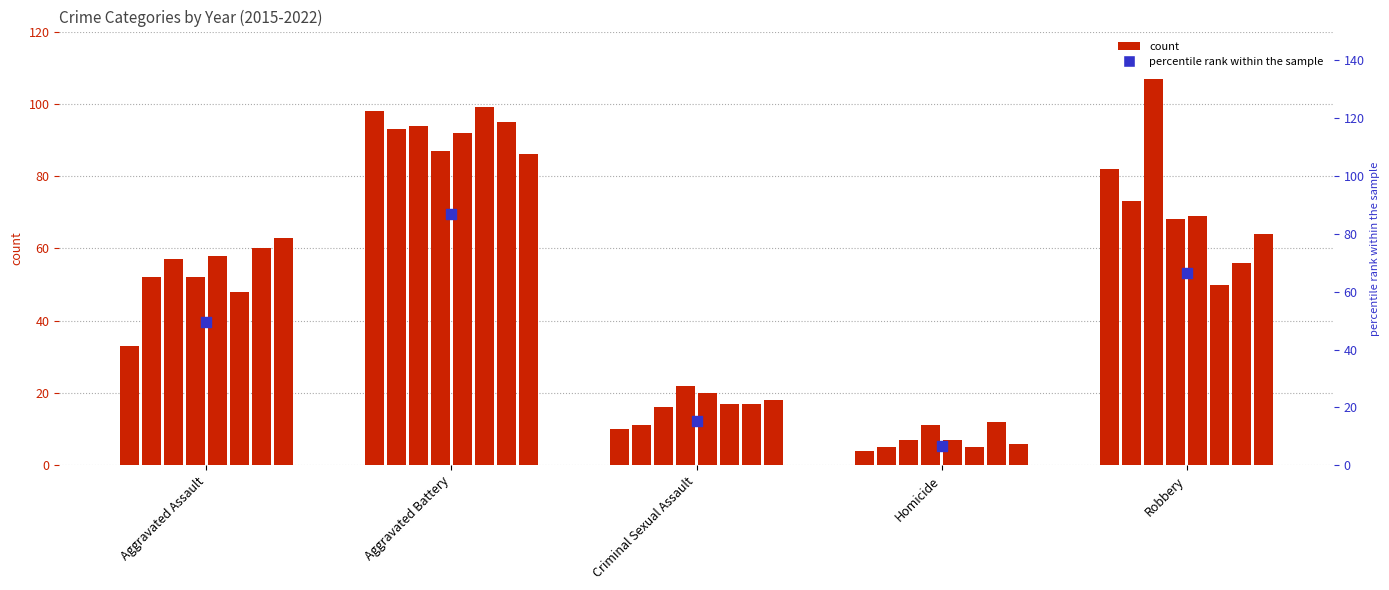

Approximately how many times larger is the value at Criminal Sexual Assault compared to Robbery?

0.2